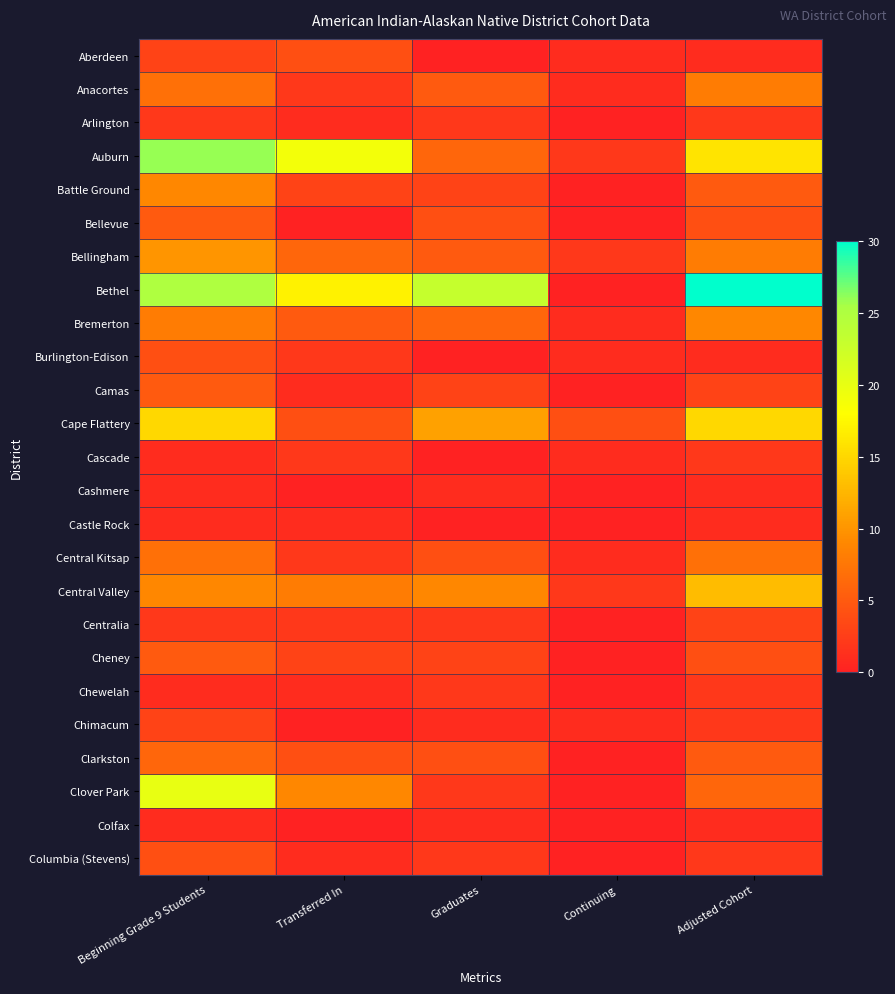

Count the number of data series in this chart.

25